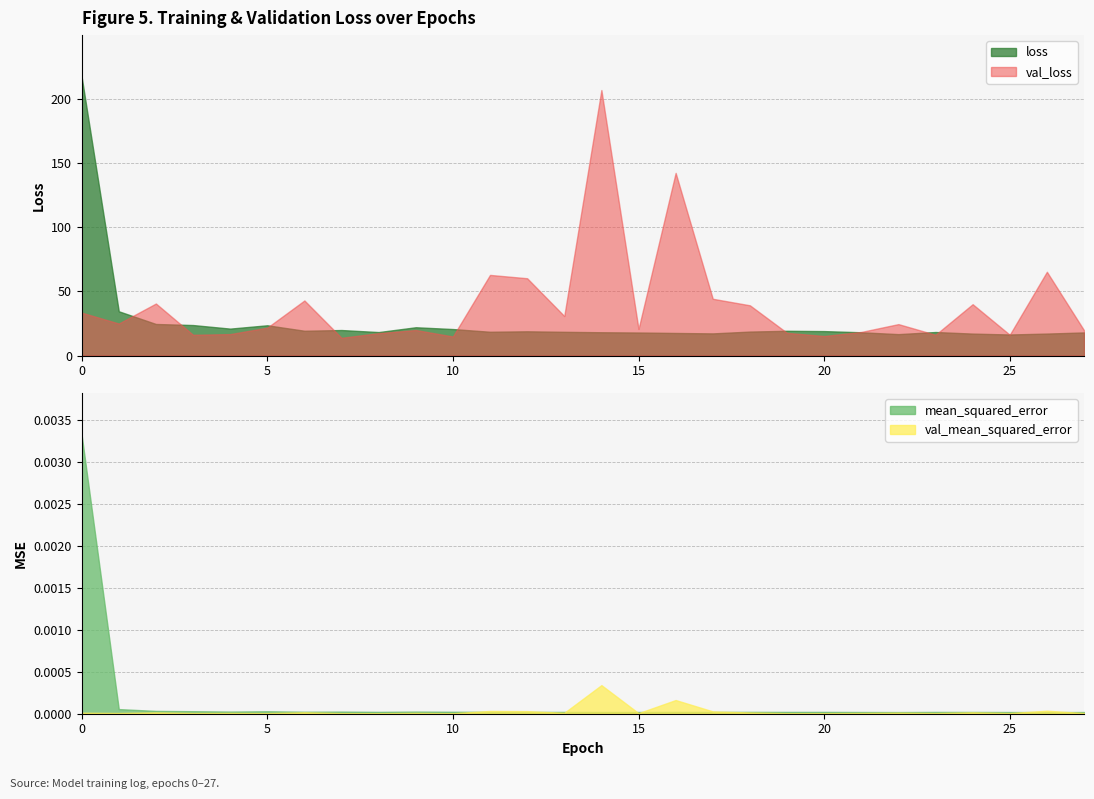

Is it true that mean_squared_error equals 0.0 at 18?

True